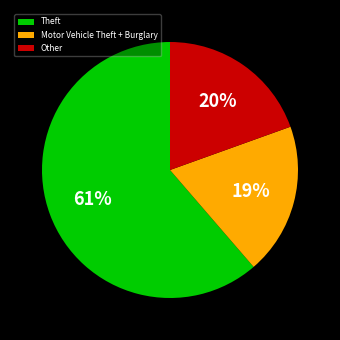

To the nearest percent, what is the difference between the largest and smallest slice percentages?

42%